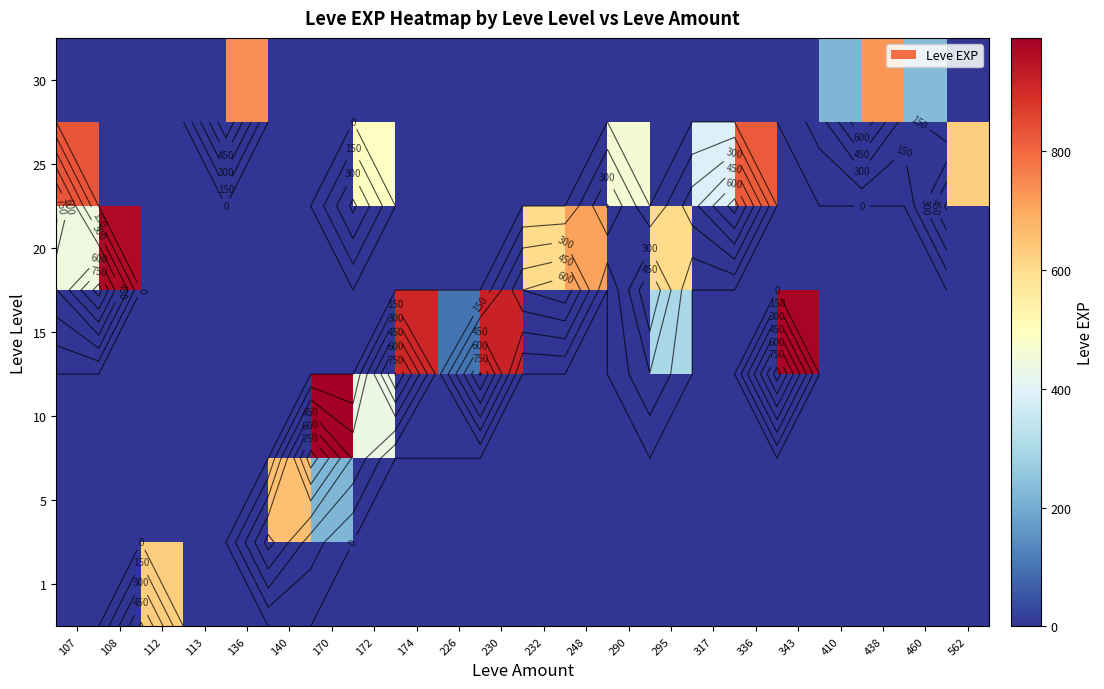

At which category does the chart reach its peak across all series?

170